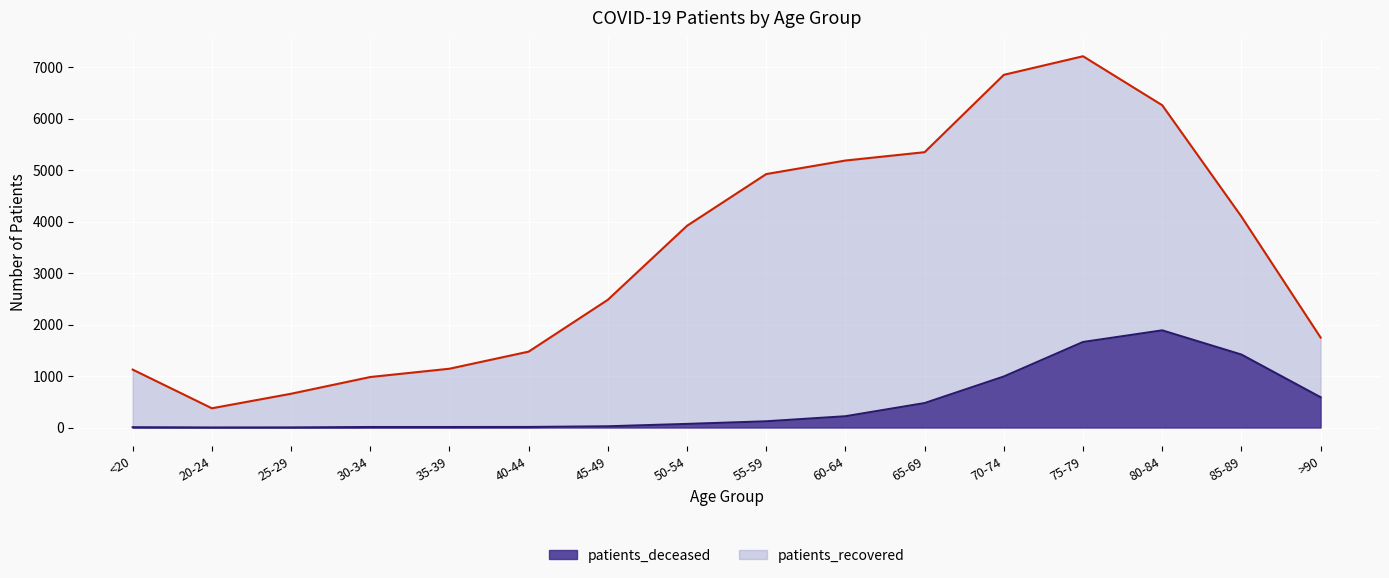

What value does the data have at 55-59?

121